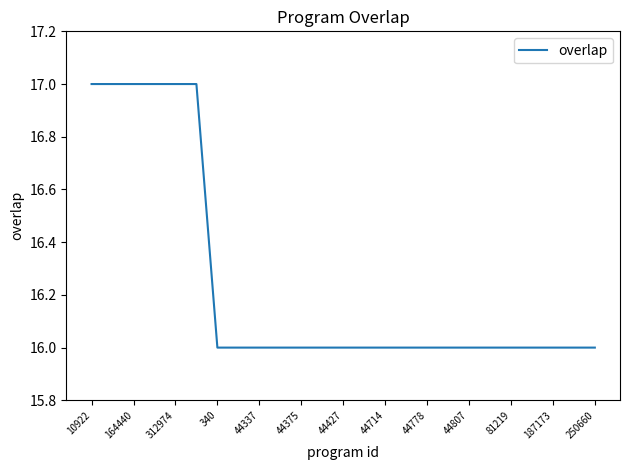

What is the maximum value shown in the chart?

17